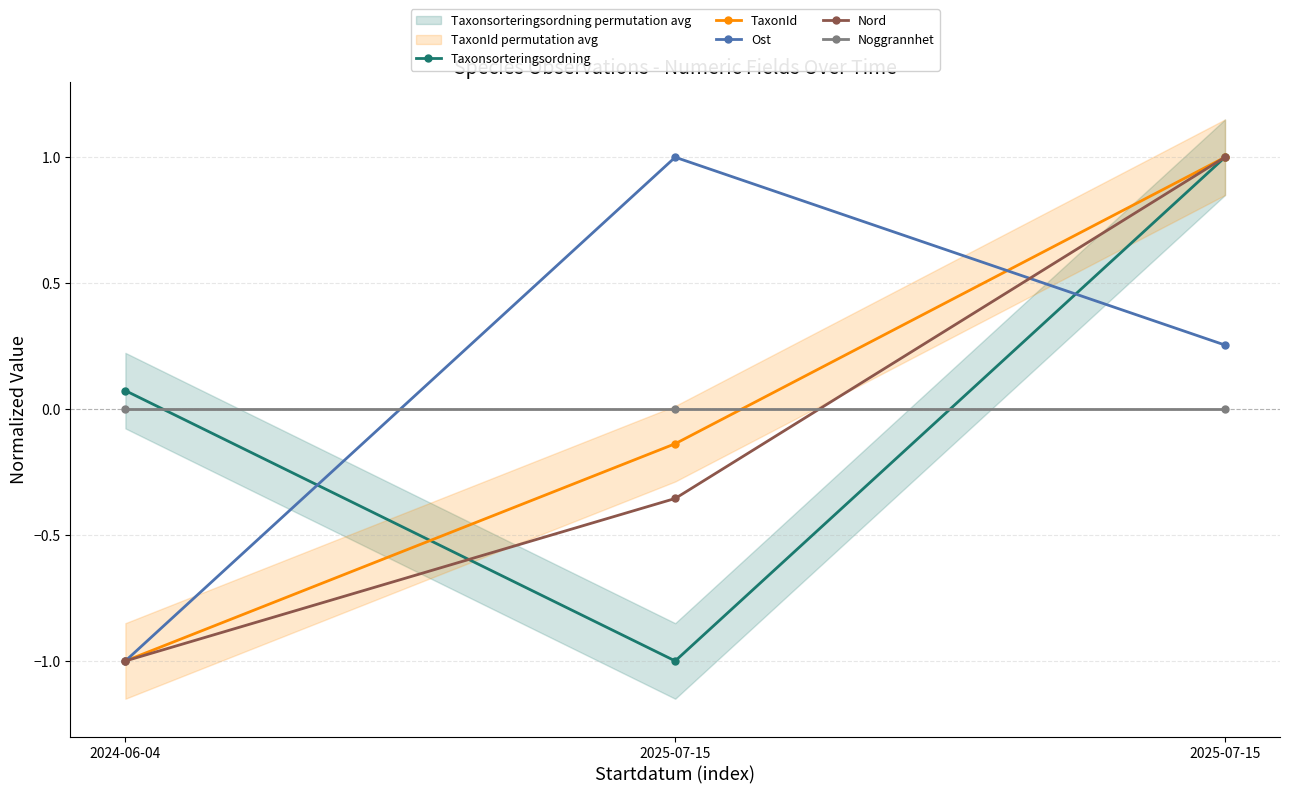

What is the smallest value displayed?

-1.0